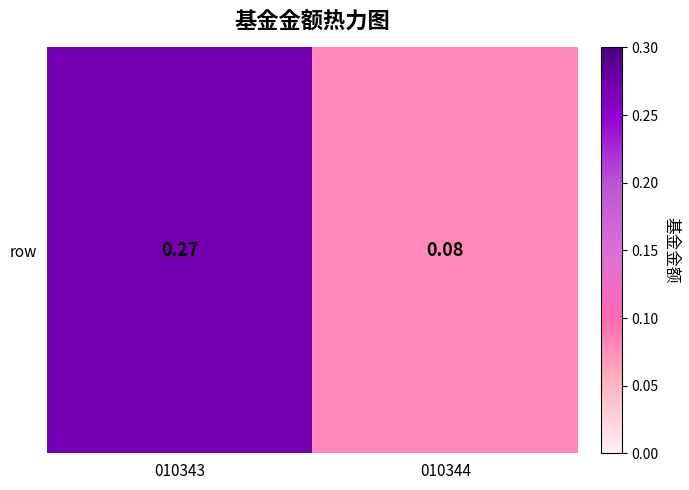

Rank the categories by value from lowest to highest.

010344, 010343